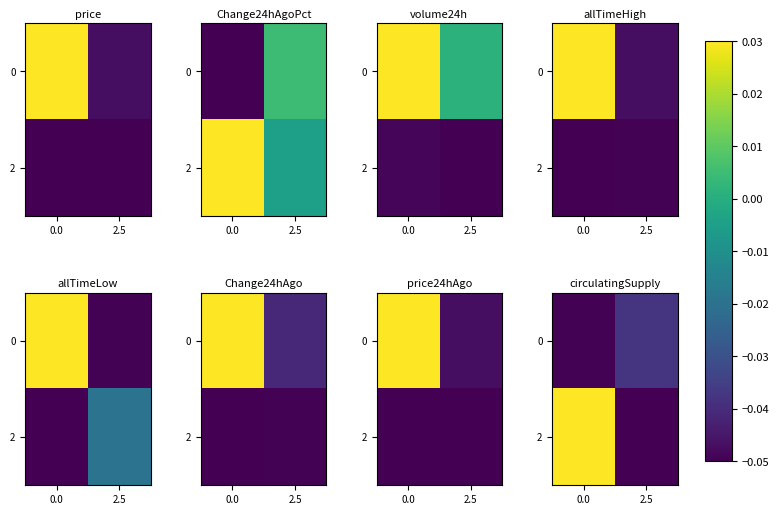

At 0.0, list the series in order from smallest to largest.

0, 2